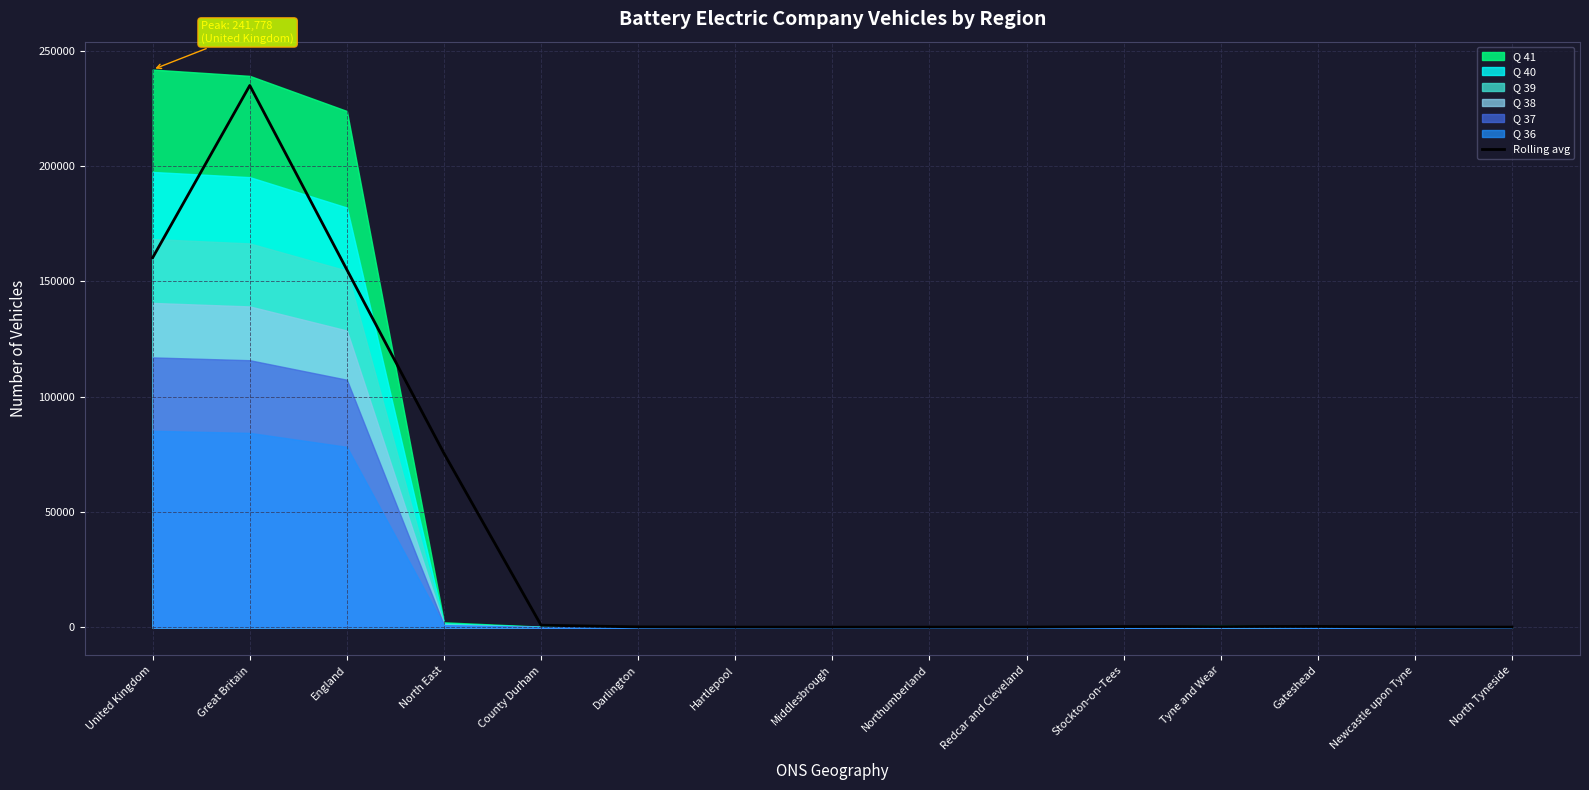

What is the sum of all values?

629092.3